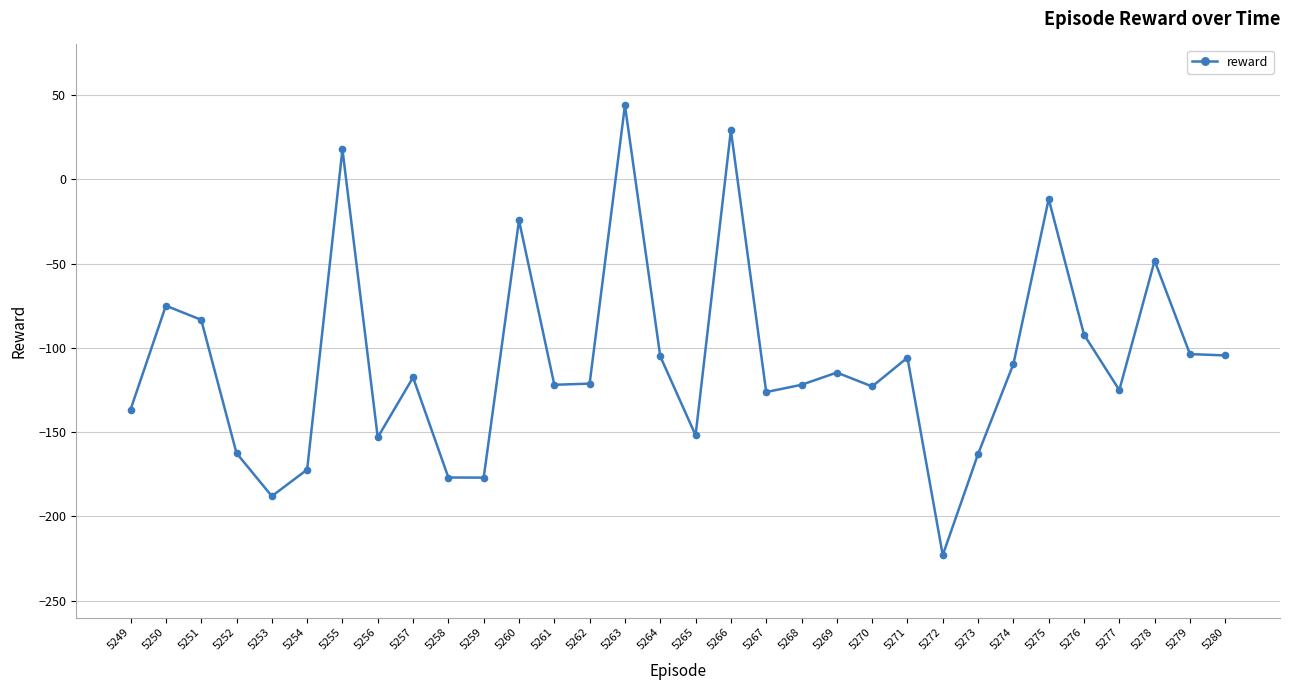

How many points are higher than both their immediate neighbors (excluding endpoints)?

10